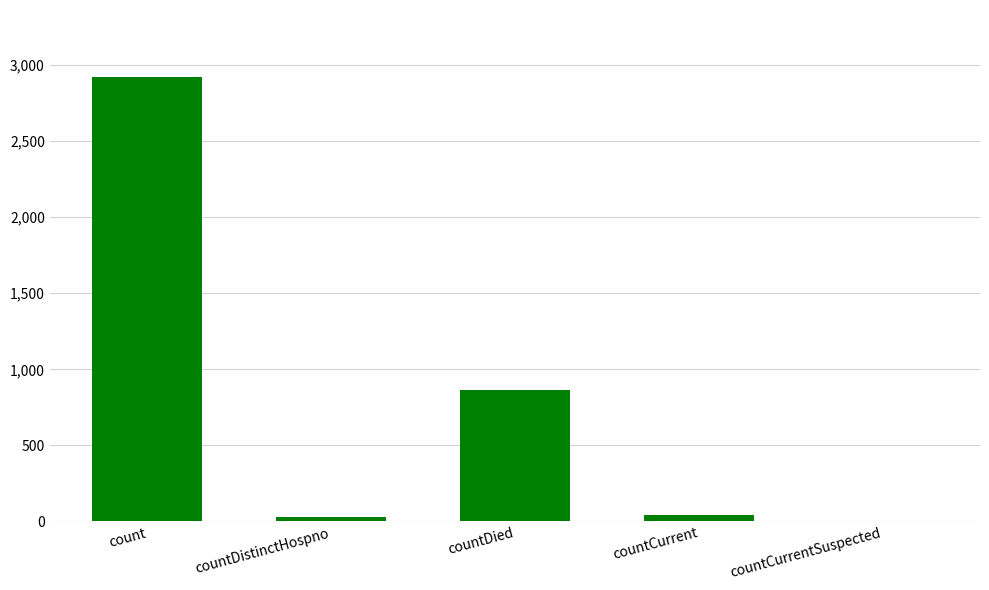

Count the number of data series in this chart.

1